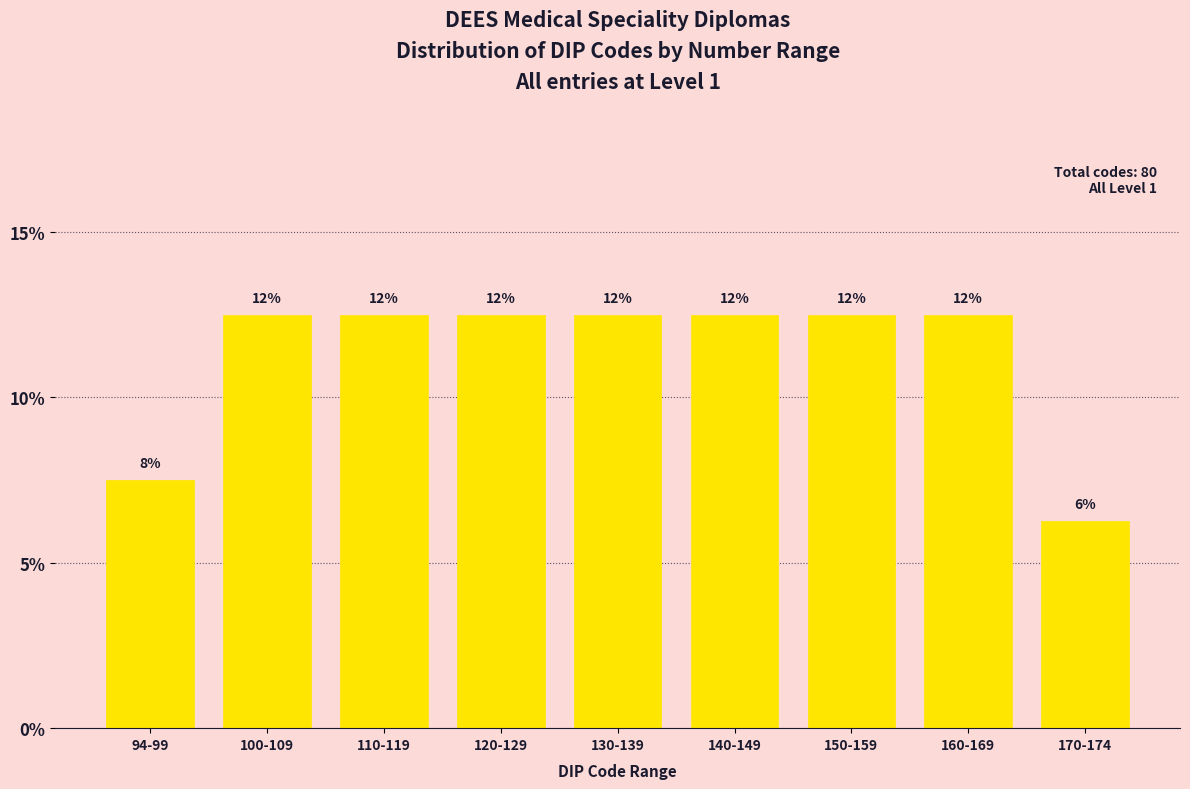

How many bars are there in total?

9